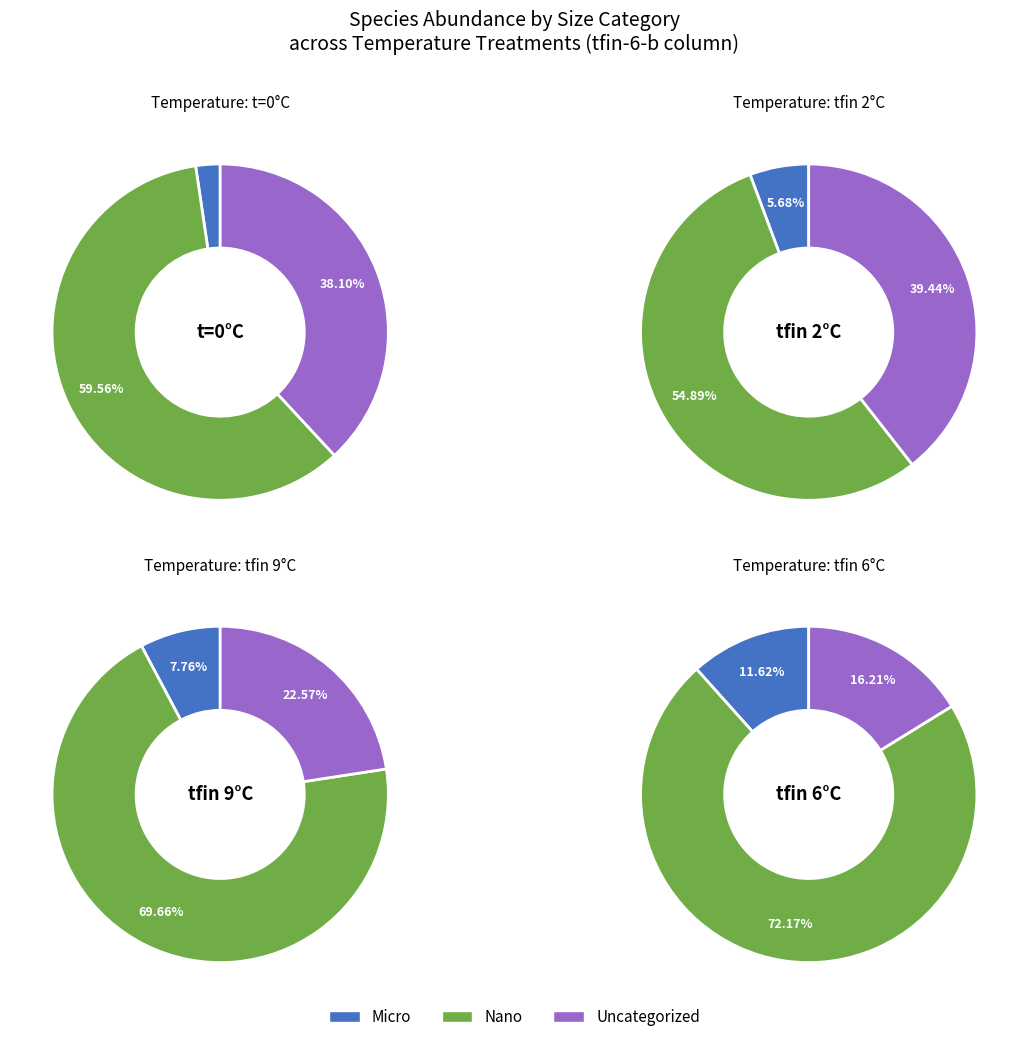

True or false: 12 accounts for 12% of the total.

True